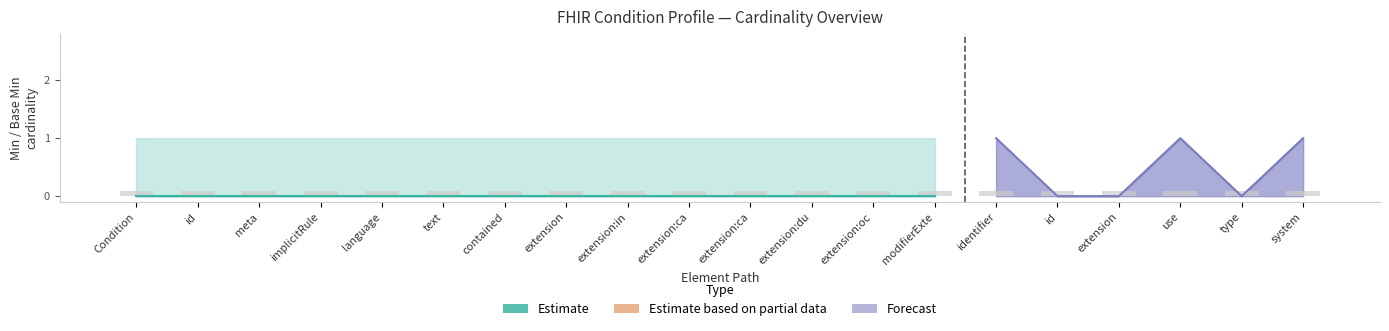

List the labels in order of Base Min value, smallest first.

Condition, Condition.id, Condition.meta, Condition.implicitRules, Condition.language, Condition.text, Condition.contained, Condition.extension, Condition.extension:instantiatesCaseFeature, Condition.extension:caseFeatureType, Condition.extension:caseFeaturePertinence, Condition.extension:dueTo, Condition.extension:occurredFollowing, Condition.modifierExtension, Condition.identifier, Condition.identifier.id, Condition.identifier.extension, Condition.identifier.use, Condition.identifier.type, Condition.identifier.system